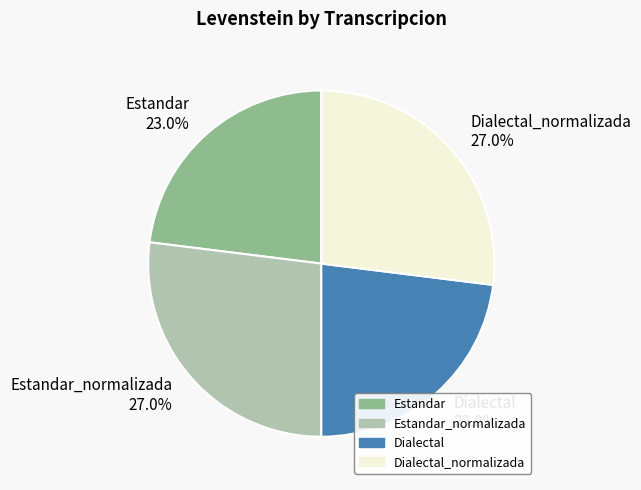

Which has a higher value, Dialectal_normalizada 27.0% or Dialectal 23.0%?

Dialectal_normalizada 27.0%